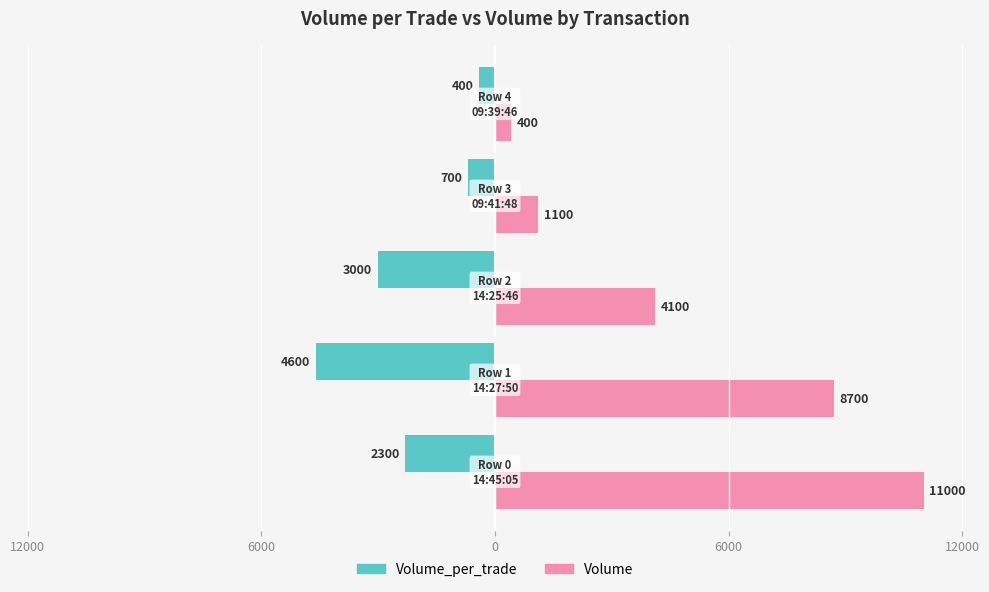

What are all the series names shown in the legend?

Volume_per_trade, Volume